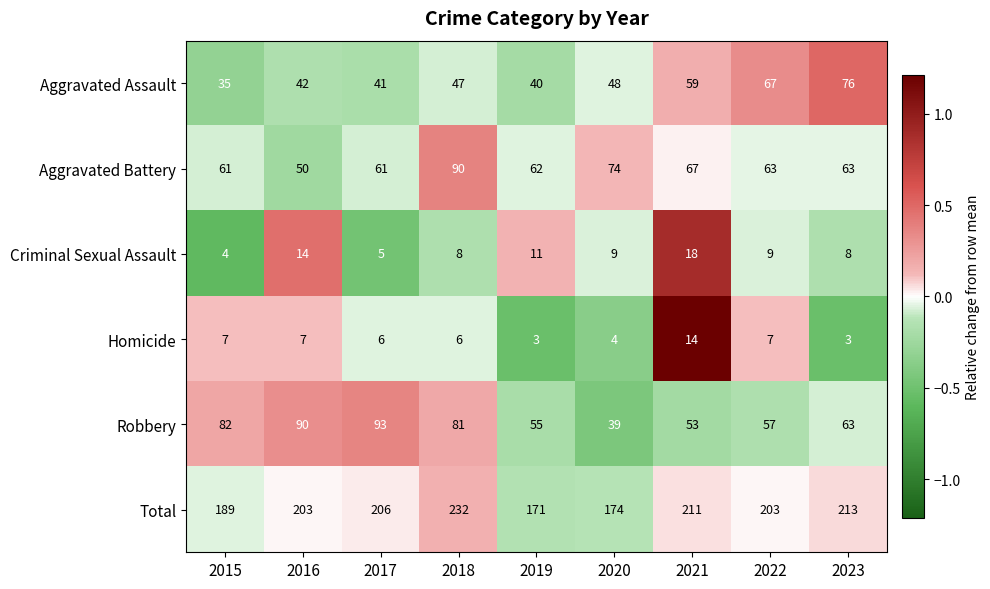

Where does the Robbery series first go above 63?

2015